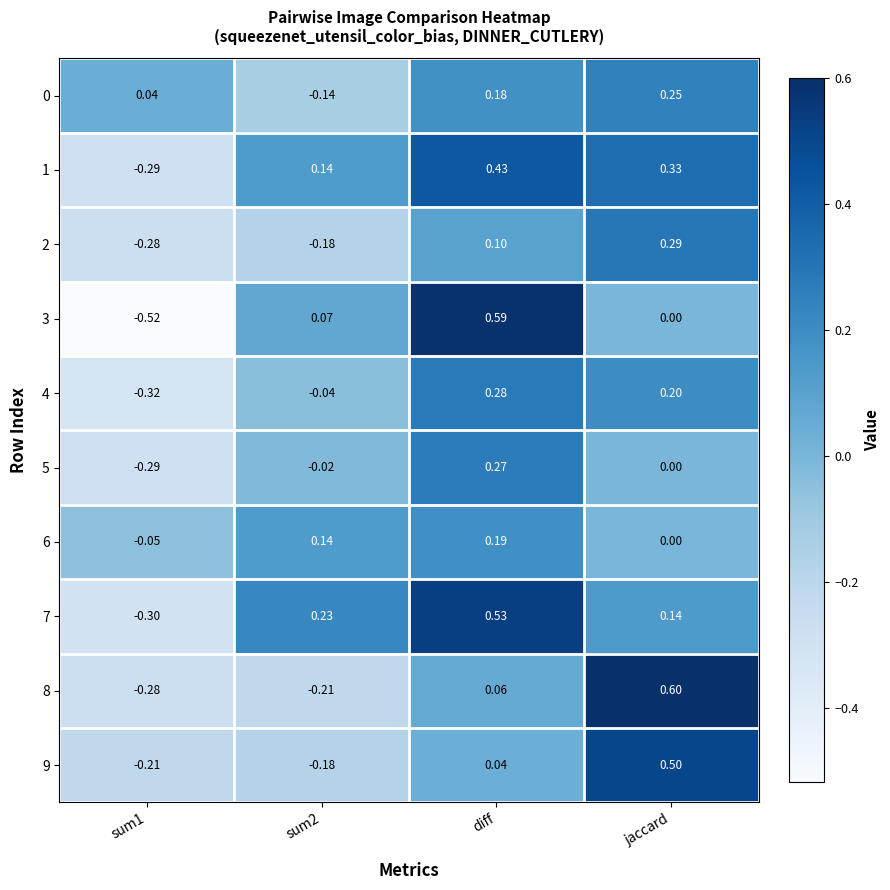

Which category has the highest value in the 6 series?

diff